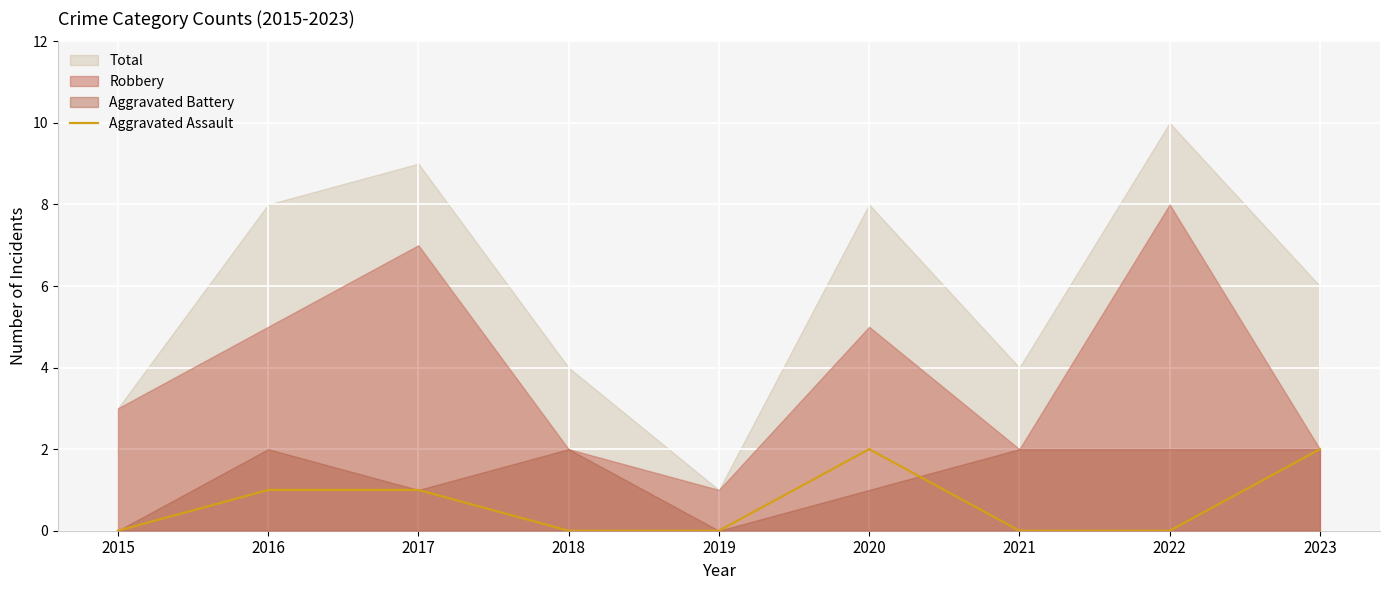

Which category has the lowest value across all series?

2015